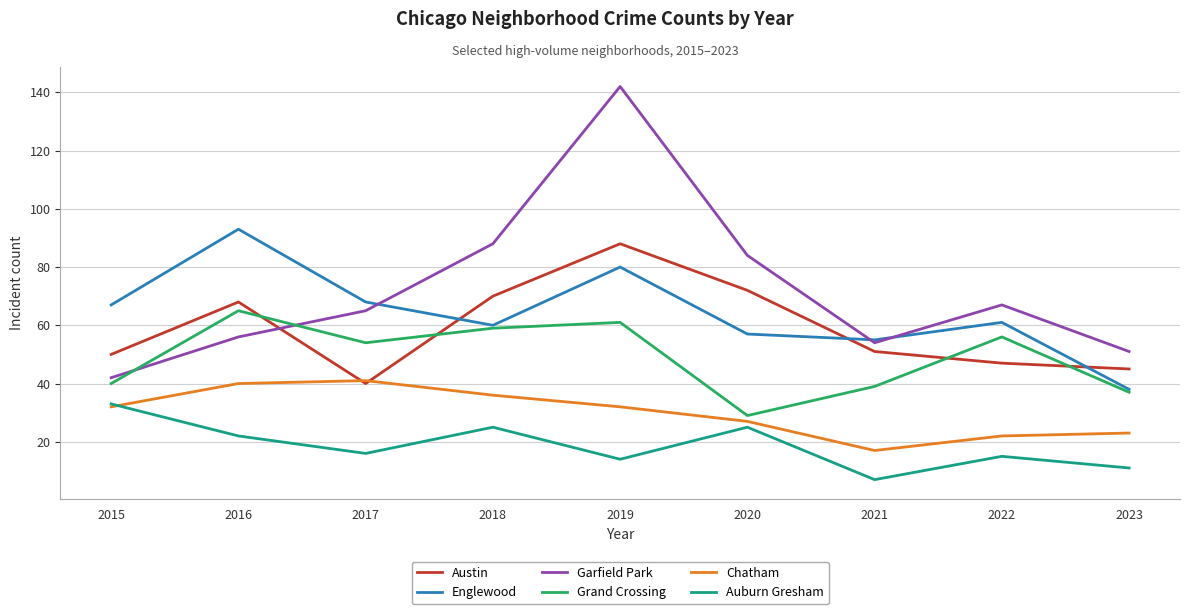

Reading left to right, what are all the values shown in this chart?

Austin: 2015=50	2016=68	2017=40	2018=70	2019=88	2020=72	2021=51	2022=47	2023=45
Englewood: 2015=67	2016=93	2017=68	2018=60	2019=80	2020=57	2021=55	2022=61	2023=38
Garfield Park: 2015=42	2016=56	2017=65	2018=88	2019=142	2020=84	2021=54	2022=67	2023=51
Grand Crossing: 2015=40	2016=65	2017=54	2018=59	2019=61	2020=29	2021=39	2022=56	2023=37
Chatham: 2015=32	2016=40	2017=41	2018=36	2019=32	2020=27	2021=17	2022=22	2023=23
Auburn Gresham: 2015=33	2016=22	2017=16	2018=25	2019=14	2020=25	2021=7	2022=15	2023=11